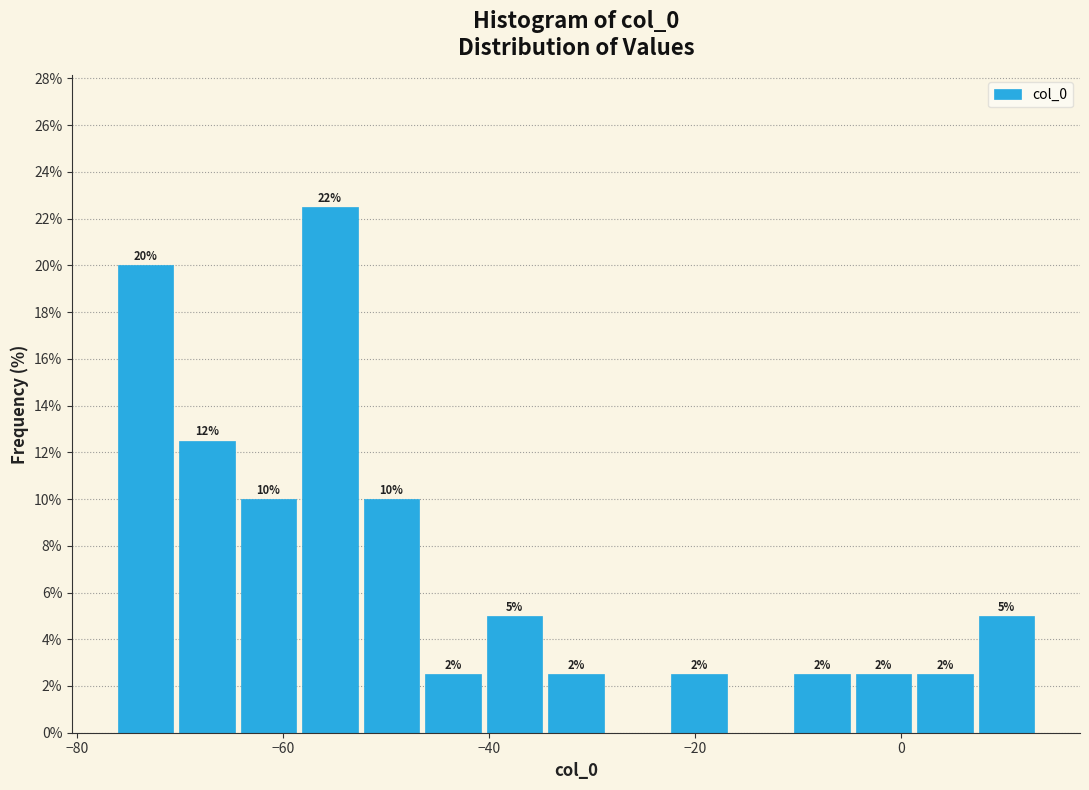

Read against the x-axis, roughly where is the centre of the tallest bar?

-56